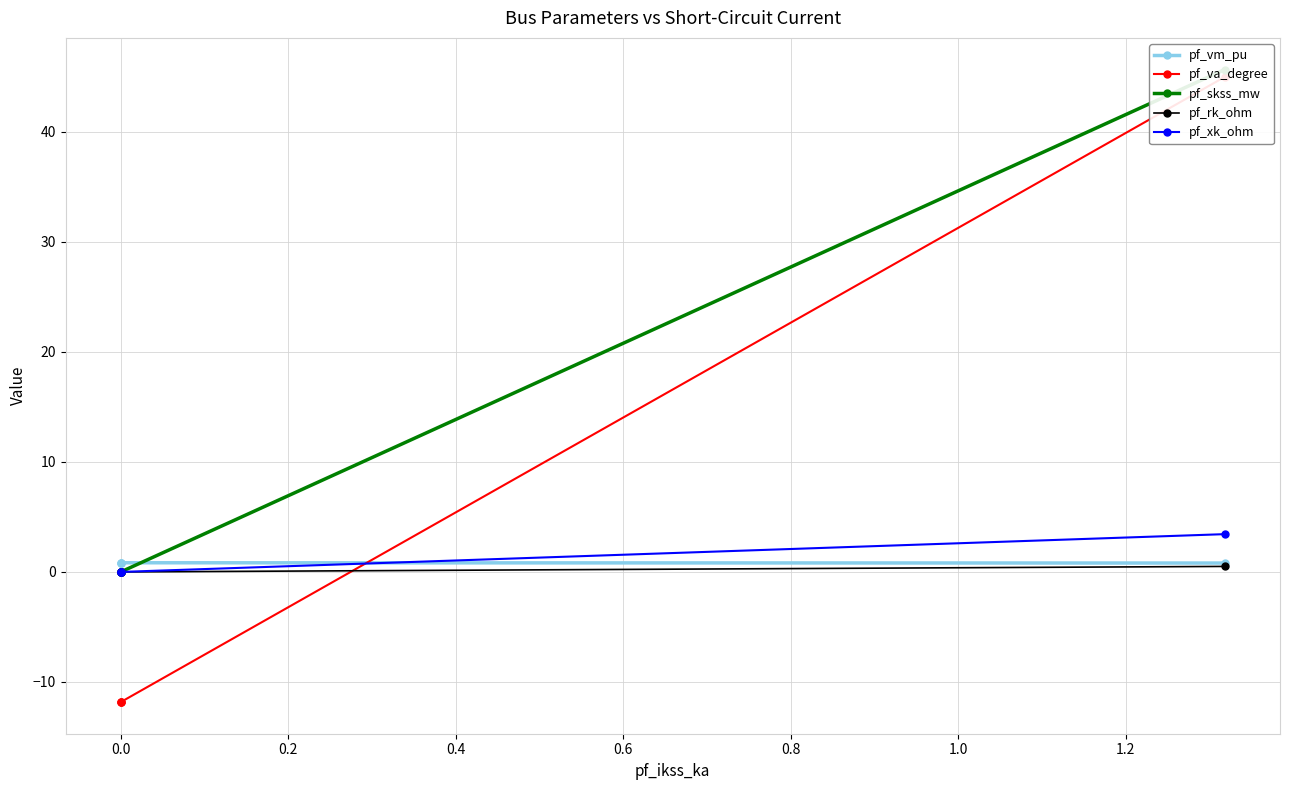

The pf_va_degree series shows -16.3 at 0.0. True or false?

False